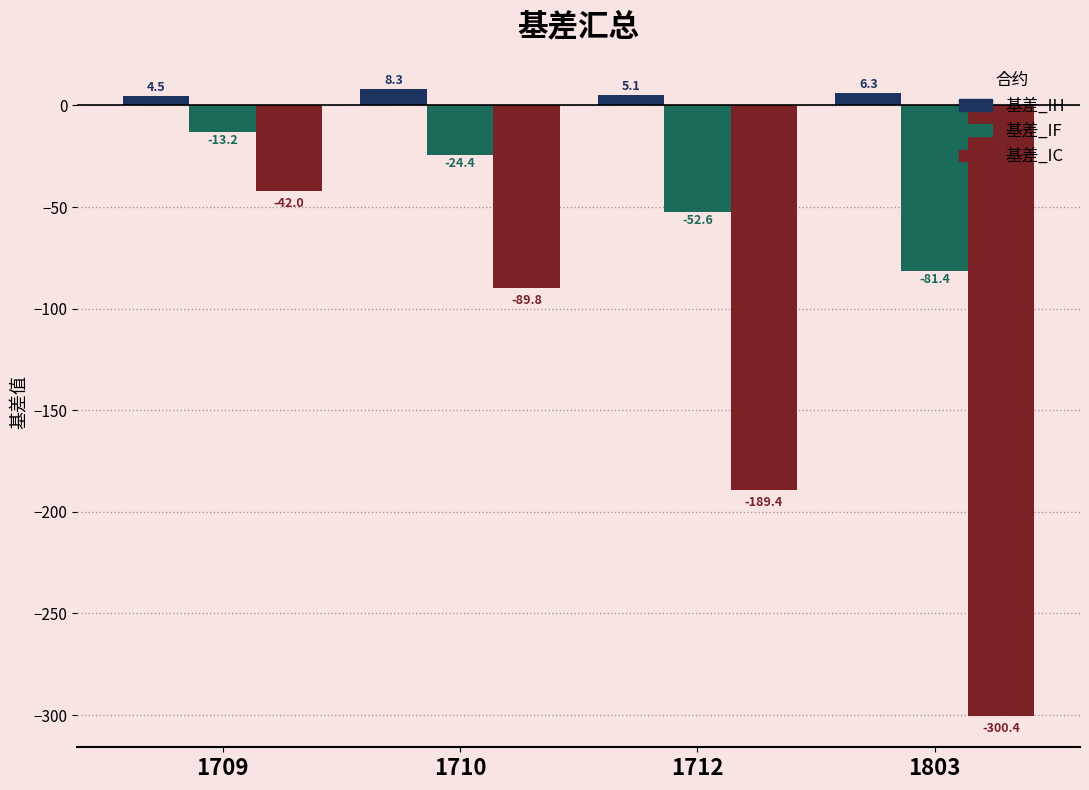

What is the spread (max minus min) of values at 1710?

98.1